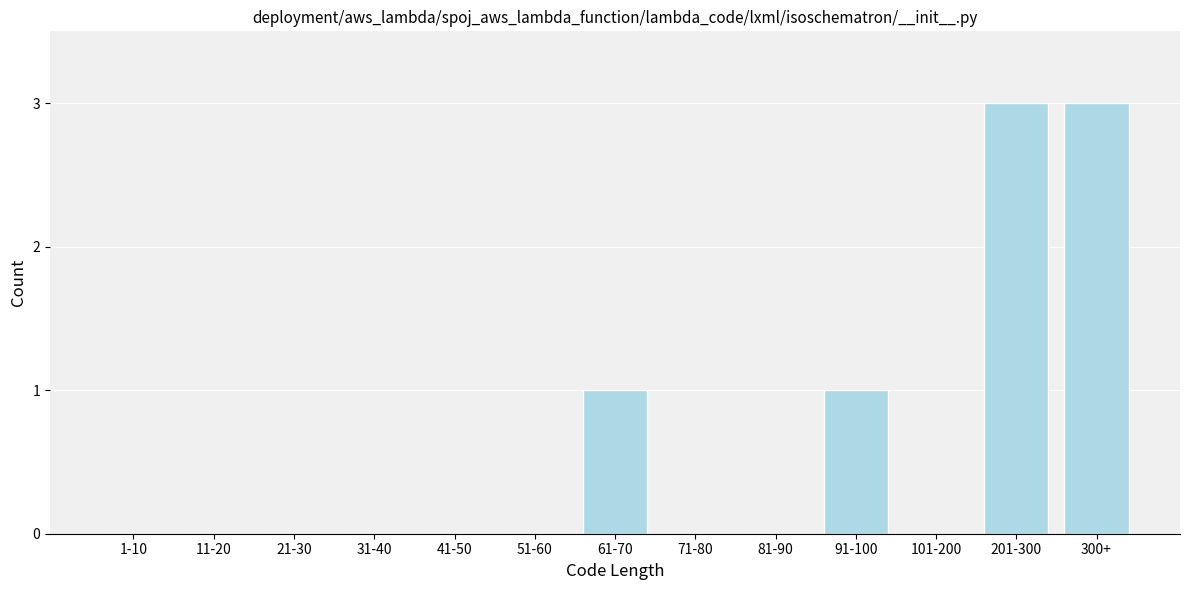

Reading left to right, transcribe all the data shown in this chart.

1-10=0	11-20=0	21-30=0	31-40=0	41-50=0	51-60=0	61-70=1	71-80=0	81-90=0	91-100=1	101-200=0	201-300=3	300+=3